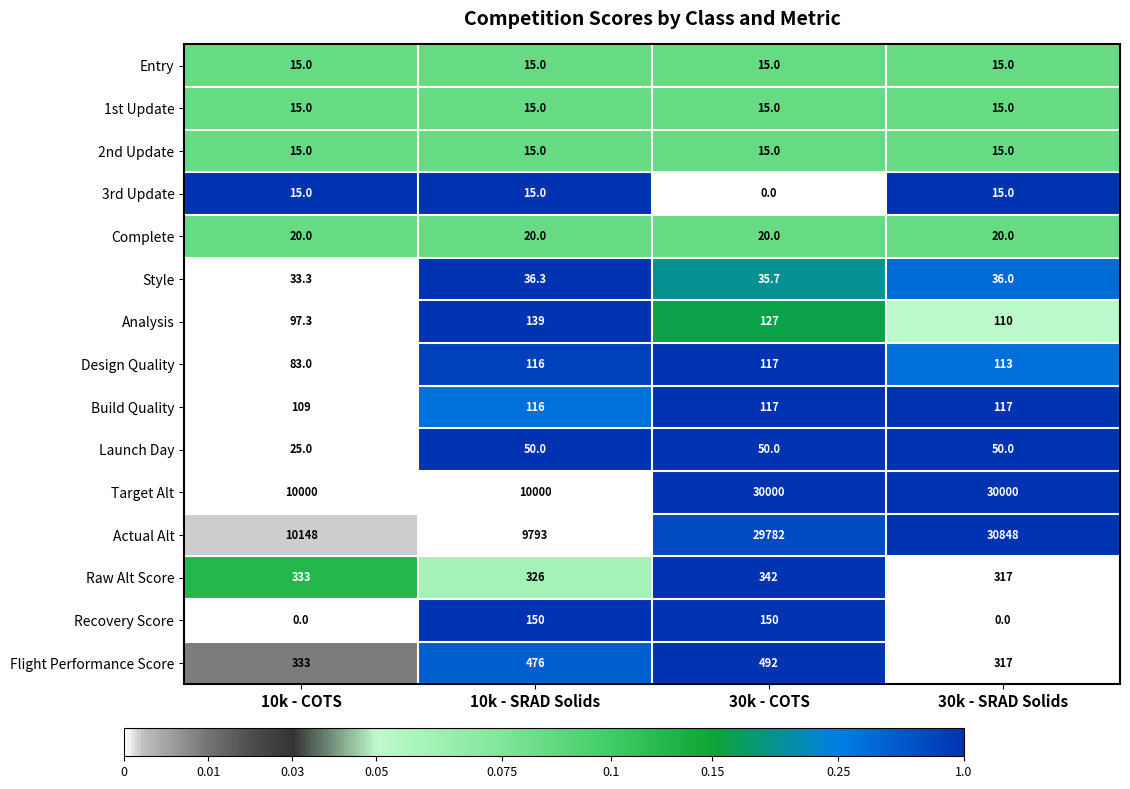

Read the Build Quality value at 10k - COTS.

109.0